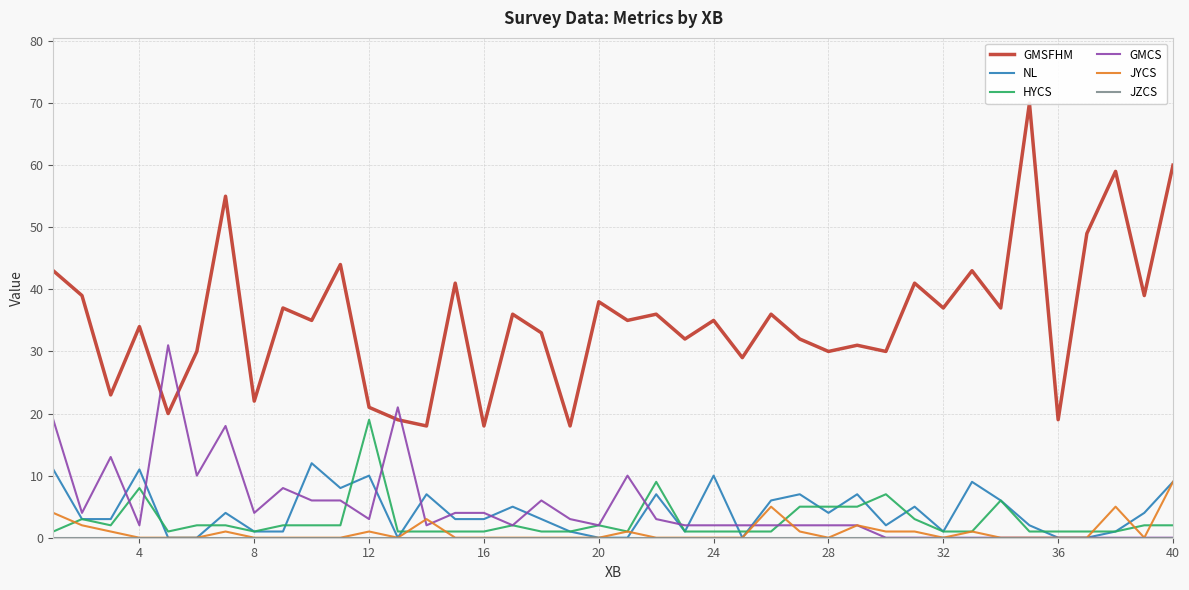

At how many categories does at least one series exceed 41?

8